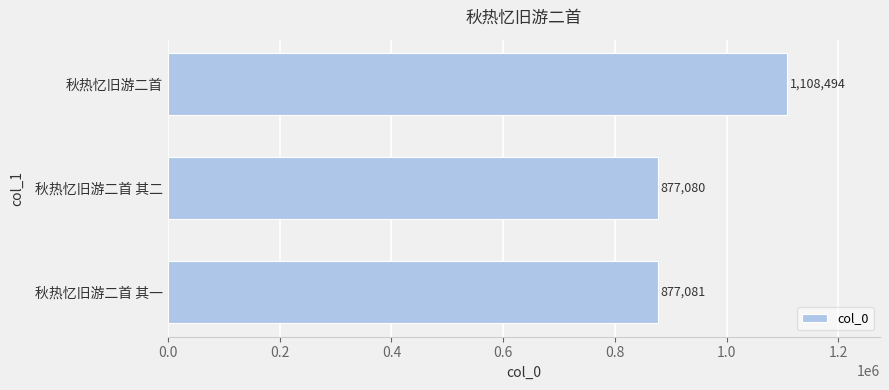

What is the difference between the maximum and second lowest values?

231413